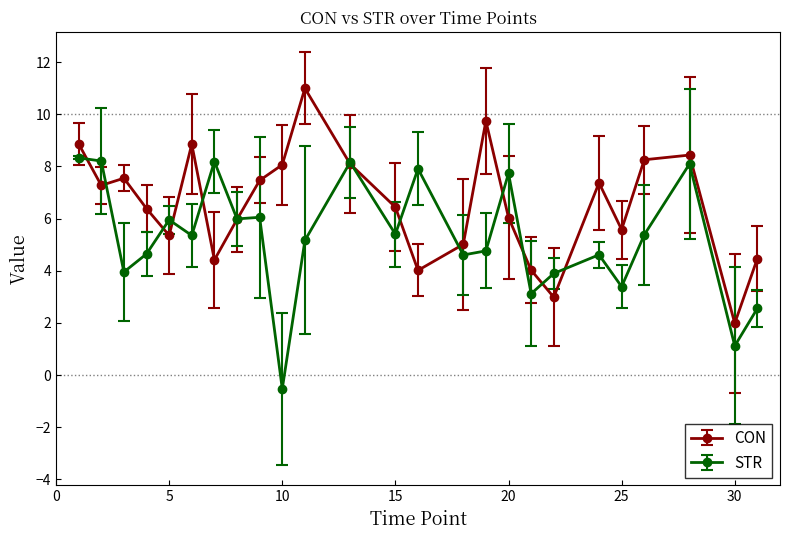

Which series has the largest total across all categories?

CON